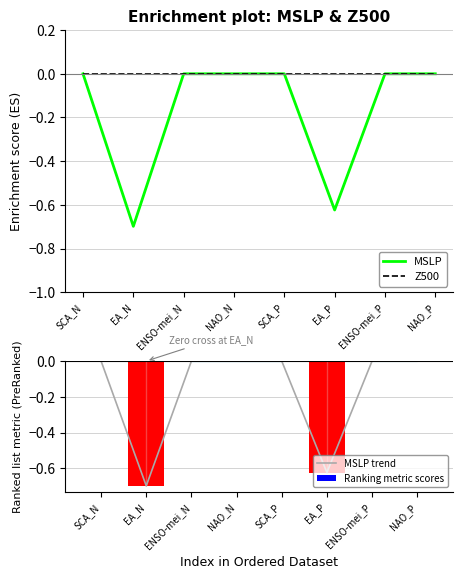

What is the difference between the maximum and second lowest values in the Ranking metric scores series?

0.6